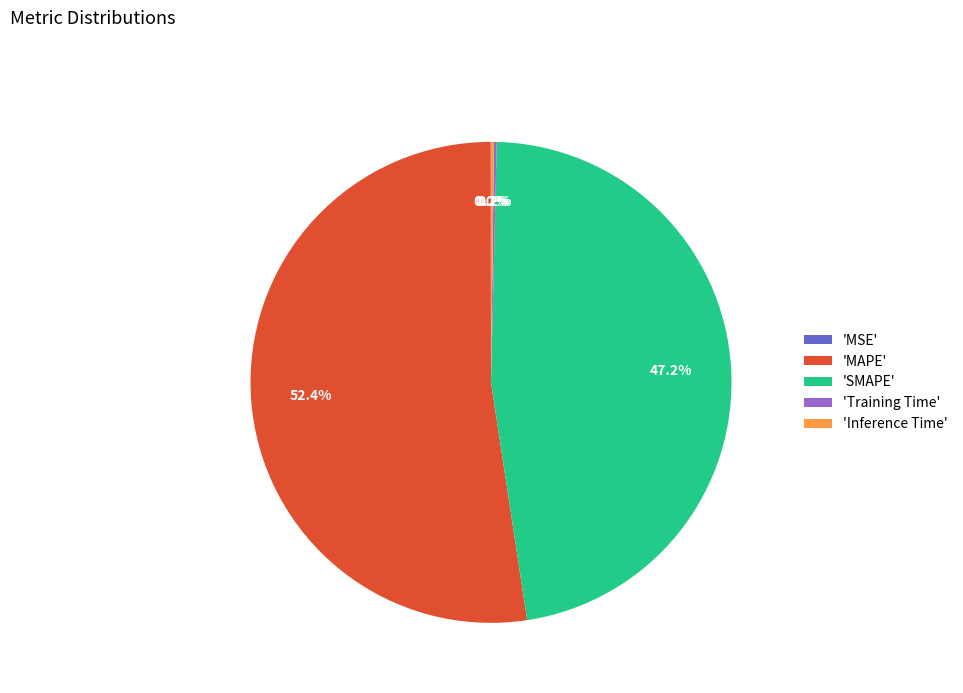

What is the majority slice?

'MAPE'